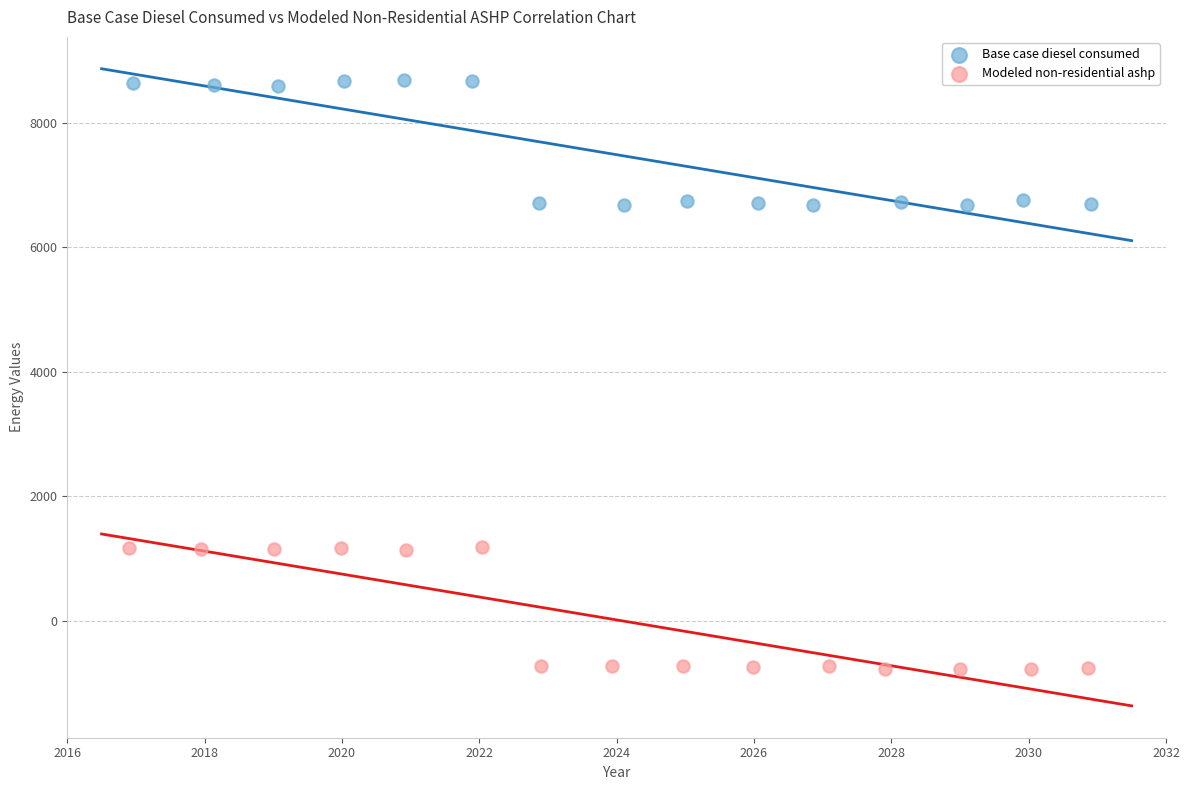

Which series reaches the minimum Y coordinate?

Modeled non-residential ashp